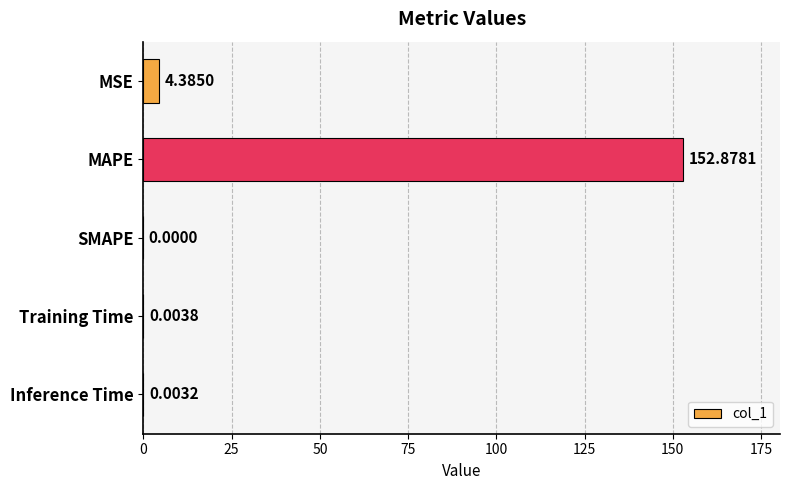

What is the sum of the values at SMAPE and MAPE?

152.9